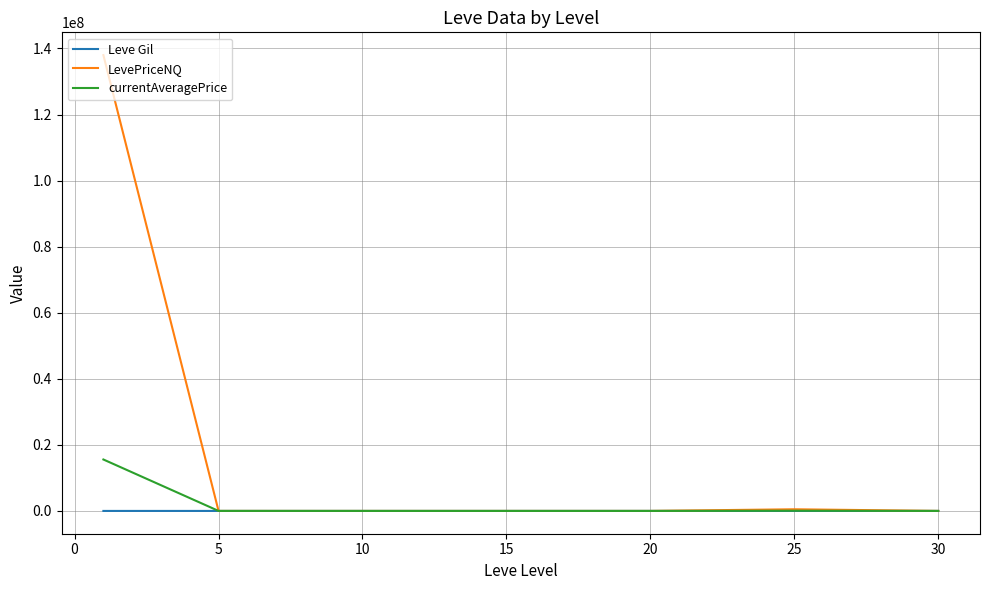

Which series has the largest total across all categories?

LevePriceNQ